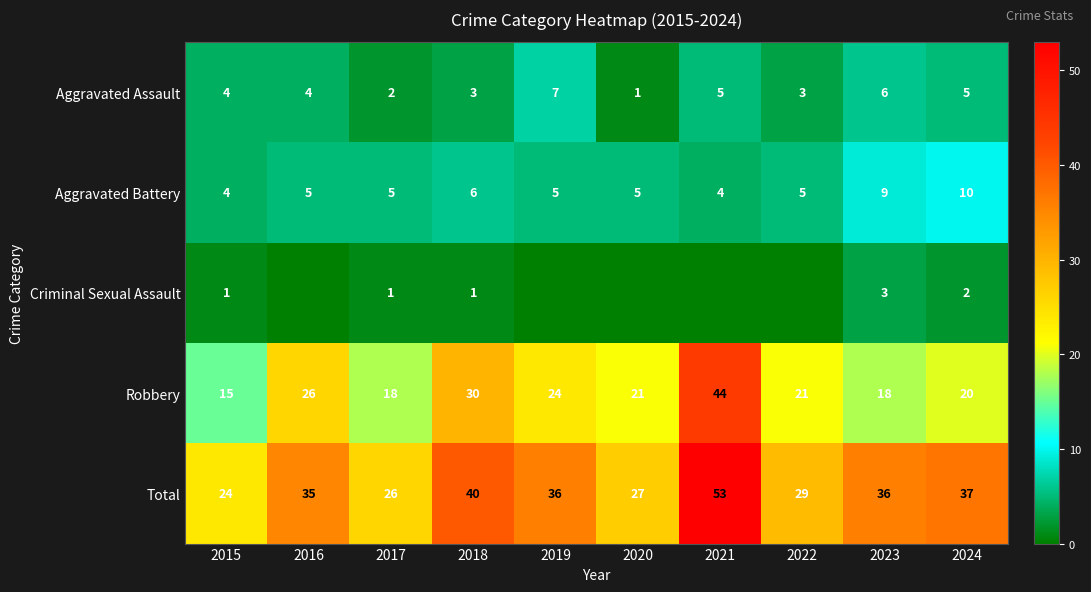

At which label does Total reach its minimum?

2015